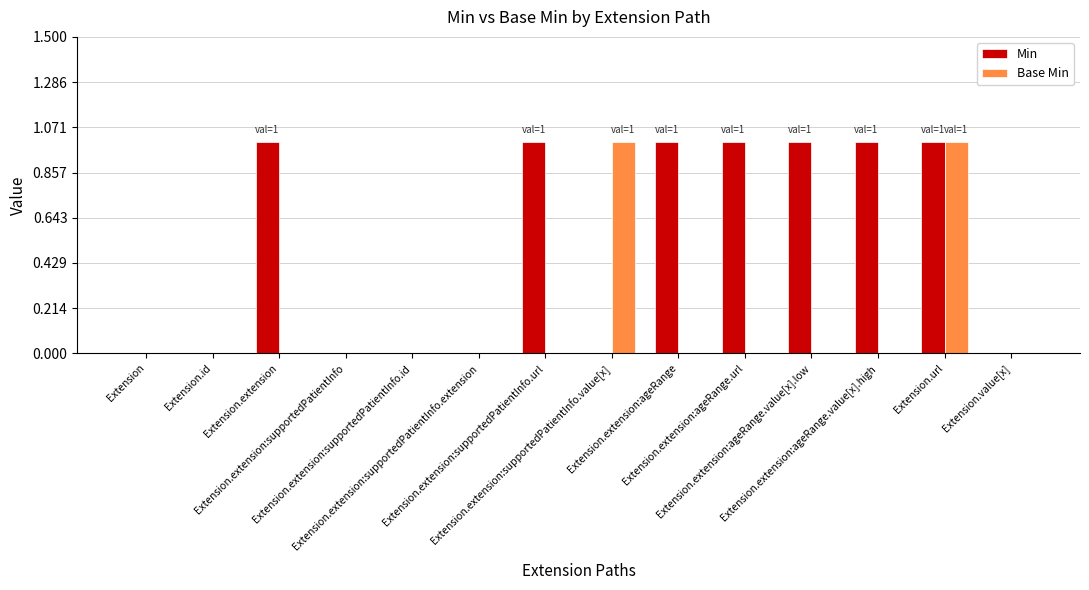

Which series has the largest total across all categories?

Min